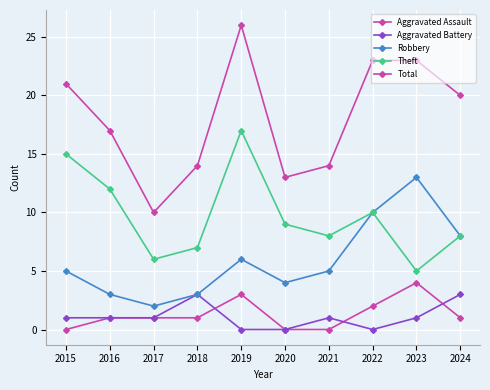

Which label corresponds to the largest value in the chart?

2019